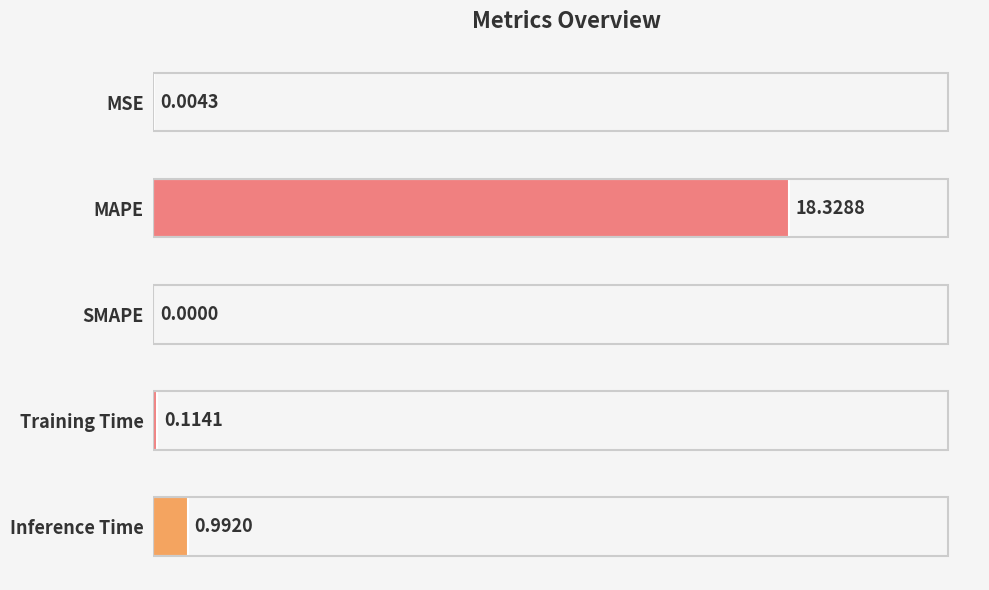

What is the sum of all values?

19.4